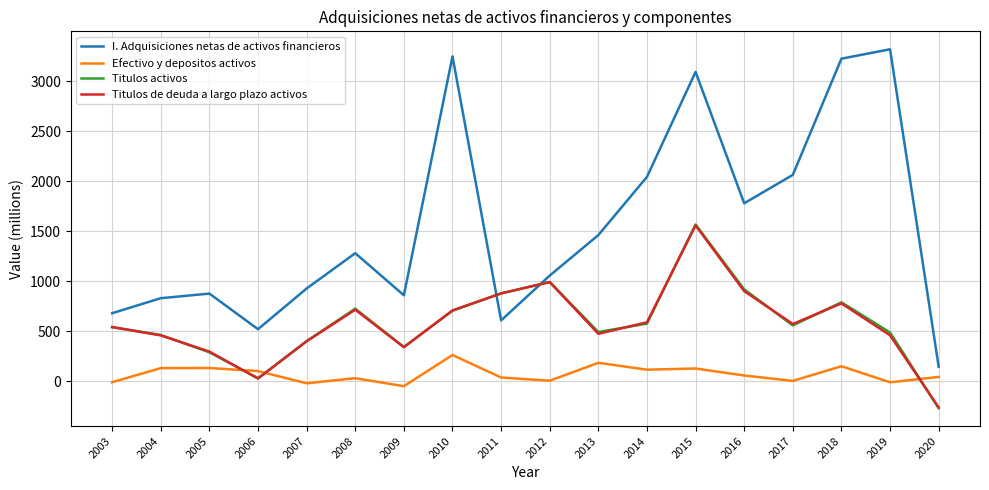

After their last crossing, which series has the higher values: Titulos de deuda a largo plazo activos or Efectivo y depositos activos?

Efectivo y depositos activos